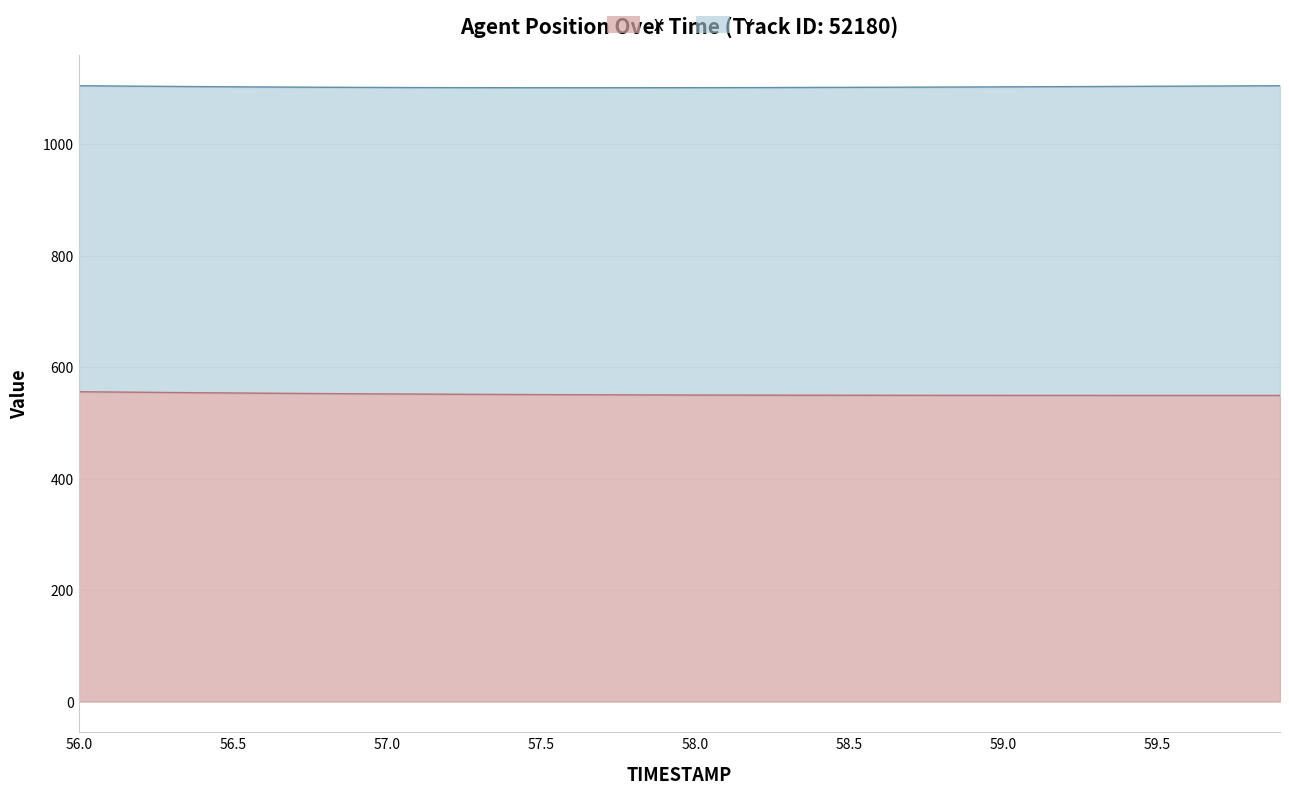

True or false: the data has more than 2 interior local peaks.

False